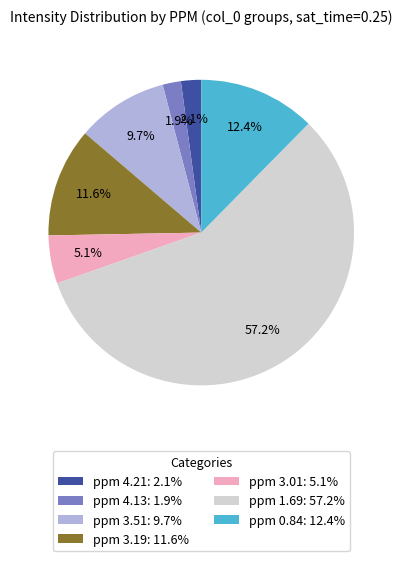

Is ppm 0.84: 12.4% the majority of the pie?

No